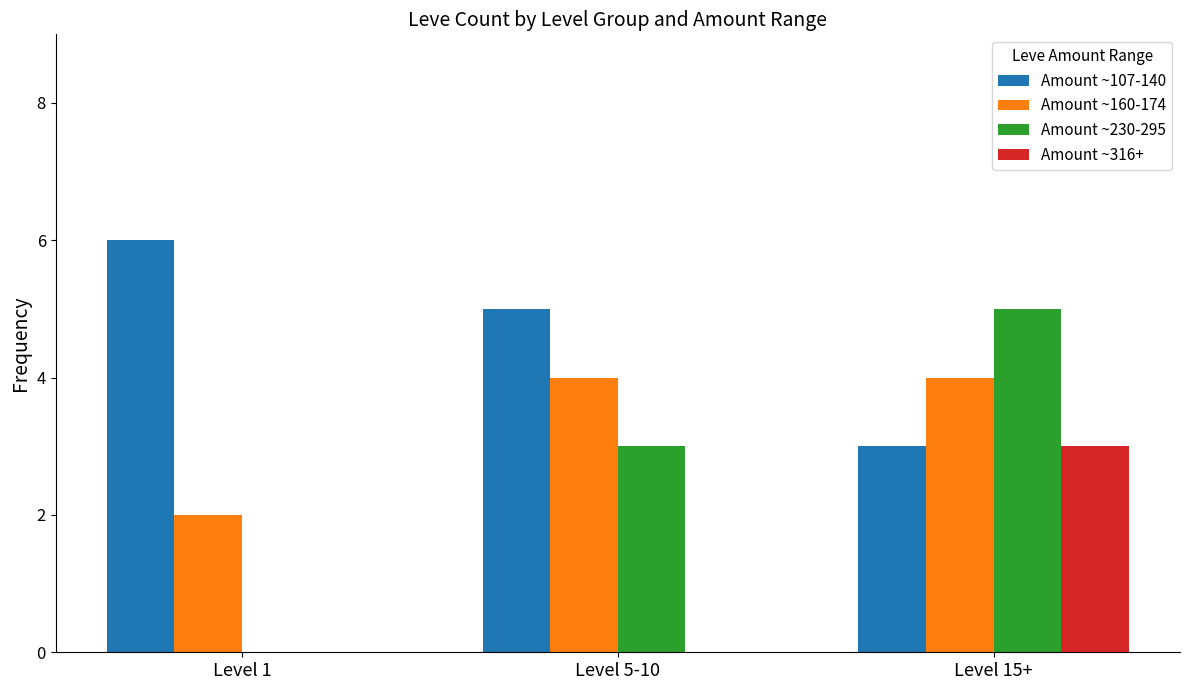

Is it true that Amount ~230-295 equals 3 at Level 5-10?

True